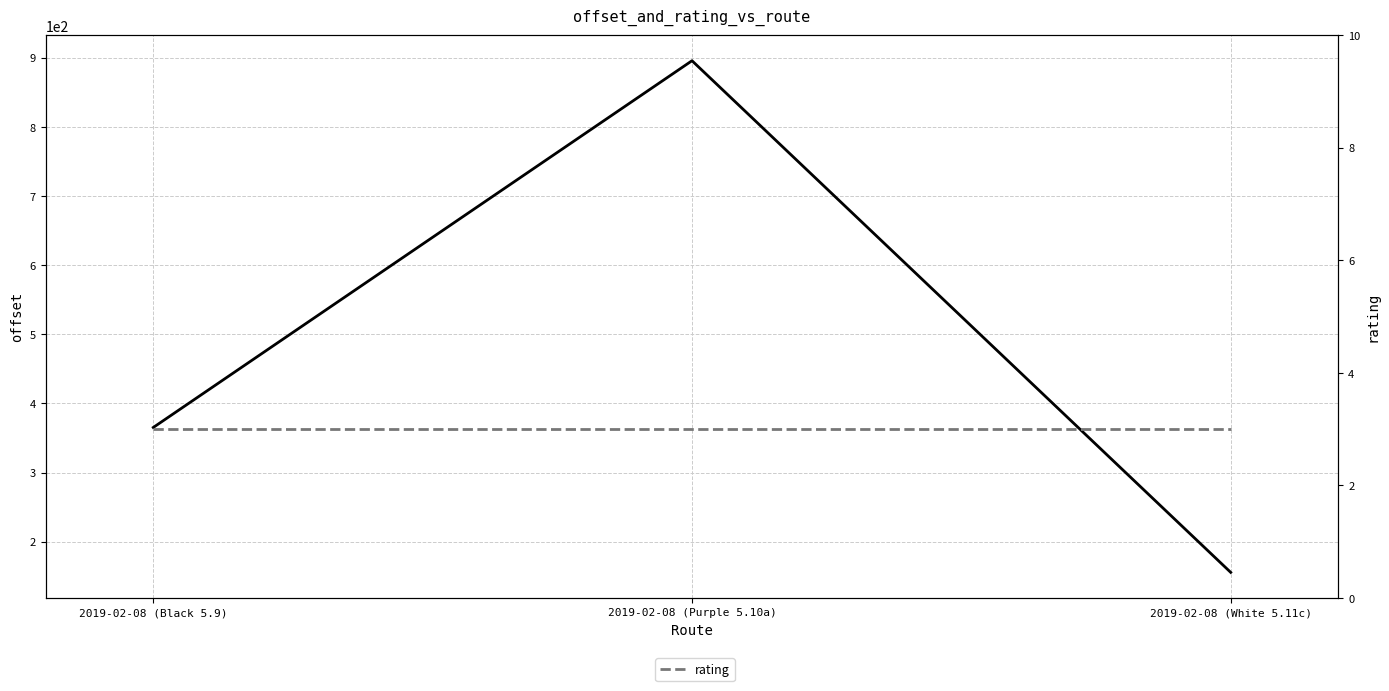

The offset series shows 895.6 at 2019-02-08 (Purple 5.10a). True or false?

True